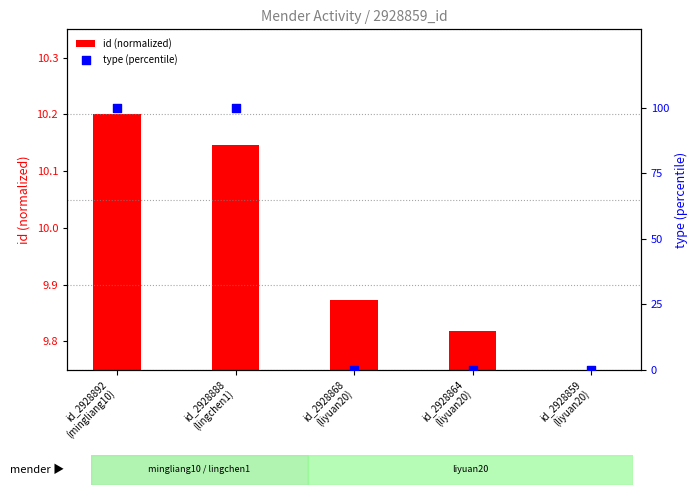

What is the total value across all series at id_2928864
(liyuan20)?

9.8